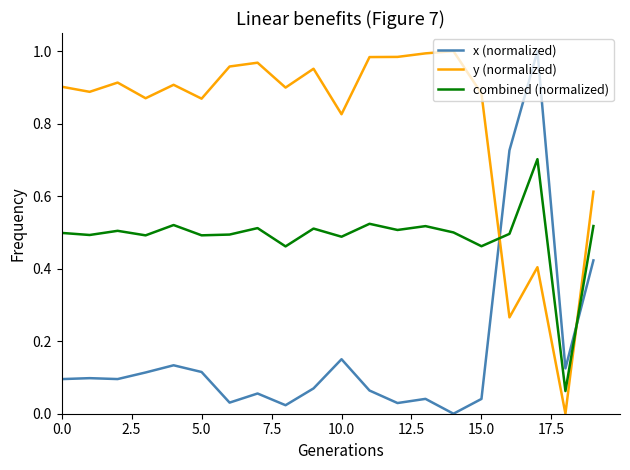

How many lines are shown in the chart?

3